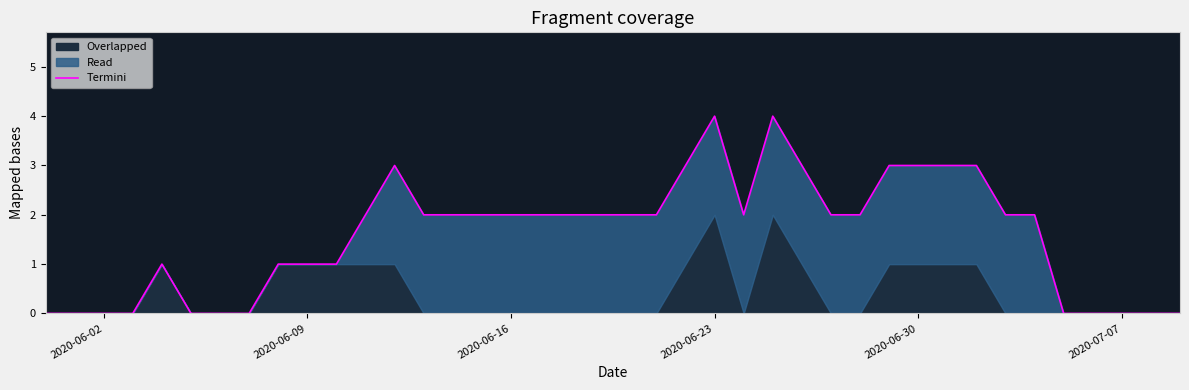

Does the chart display data point markers on the line(s)?

No